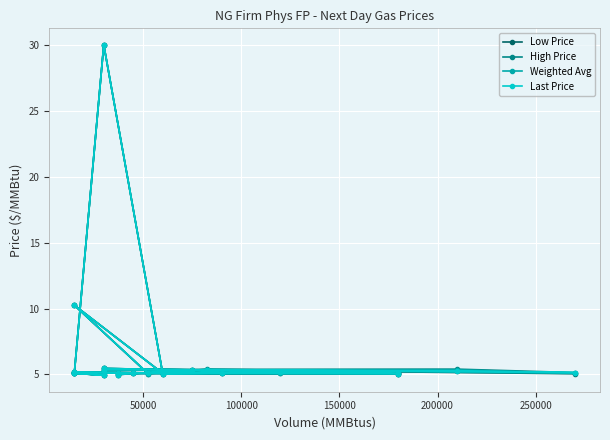

What is the minimum value shown in the chart?

4.9